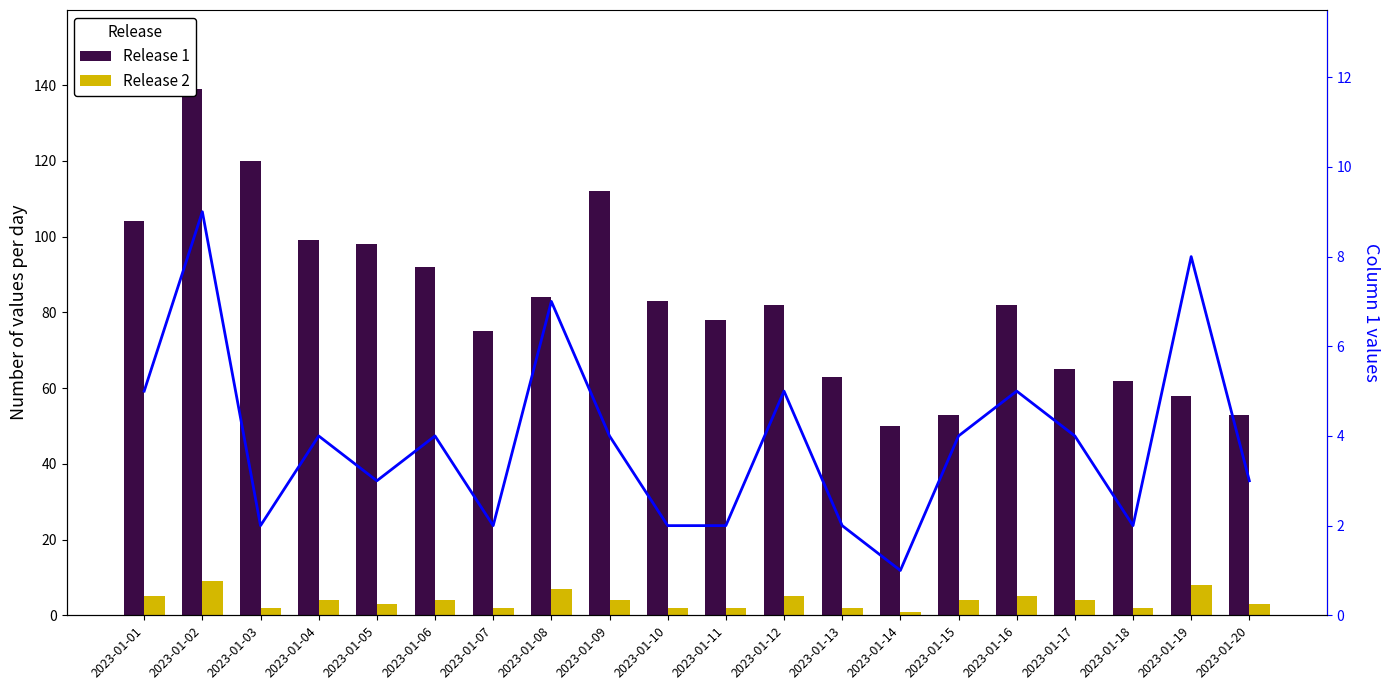

Which series changed the most between 2023-01-01 and 2023-01-09?

Release 1